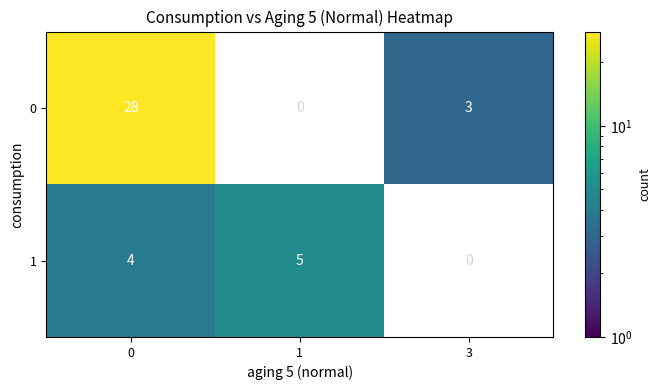

What is the difference between the maximum and minimum values in the 0 series?

28